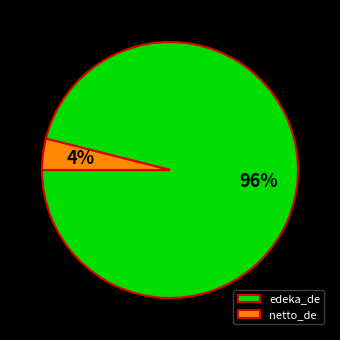

Which category has the smallest portion of the pie?

netto_de